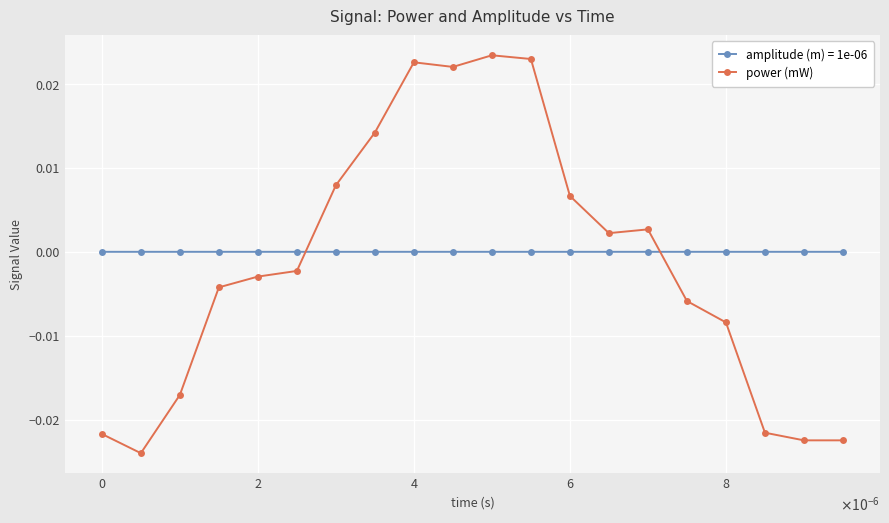

Is this an area chart (filled region under the line)?

No